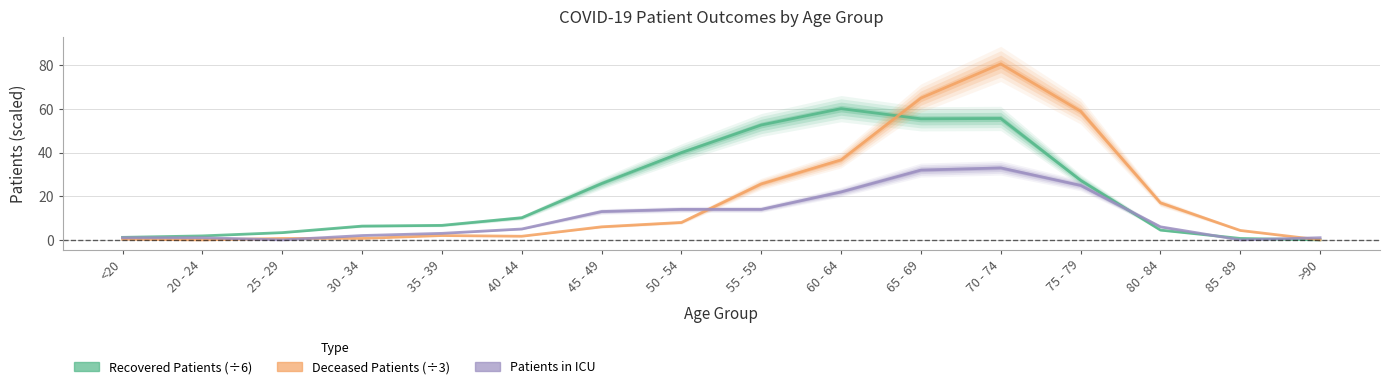

Which category has the lowest value in the deceased_patients series?

20 - 24